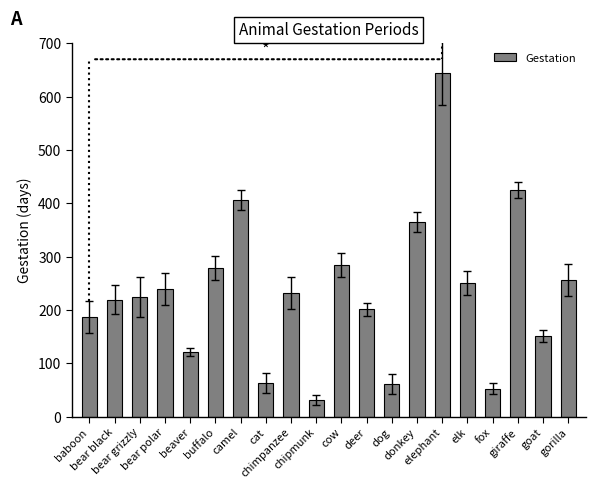

At which label is the value closest to 338?

donkey